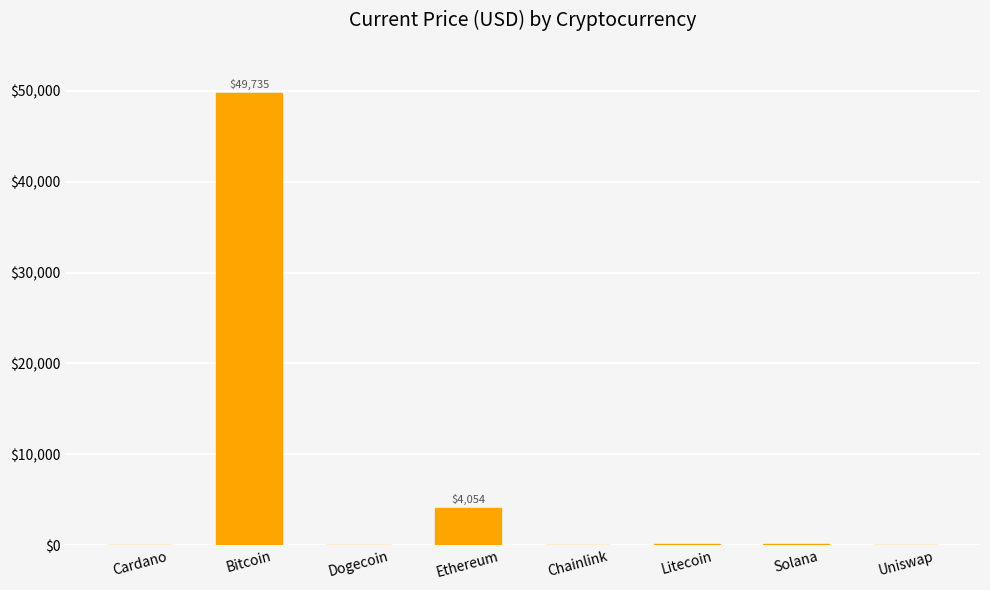

What is the average value?

6769.2